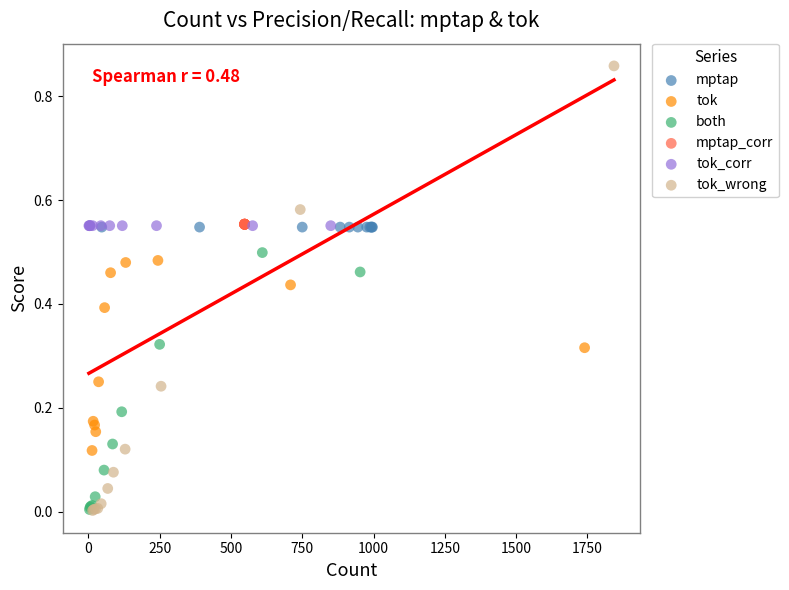

What are all the series names shown in the legend?

mptap, tok, both, mptap_corr, tok_corr, tok_wrong